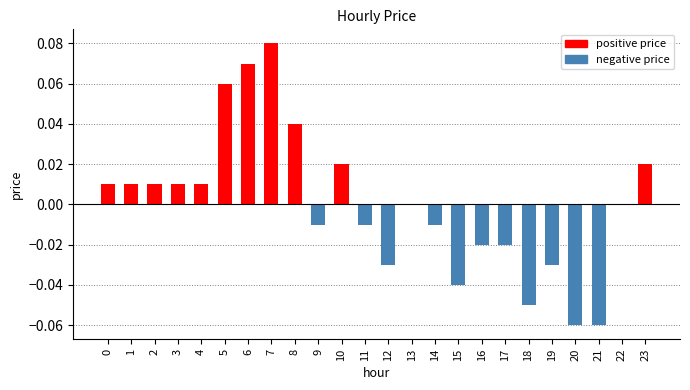

How many series are shown in this chart?

1